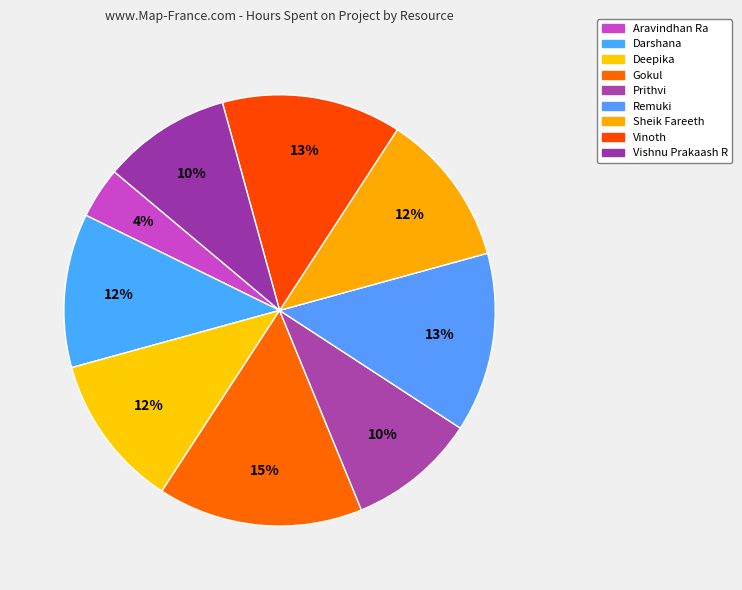

The Gokul slice represents 15% of the pie. True or false?

True